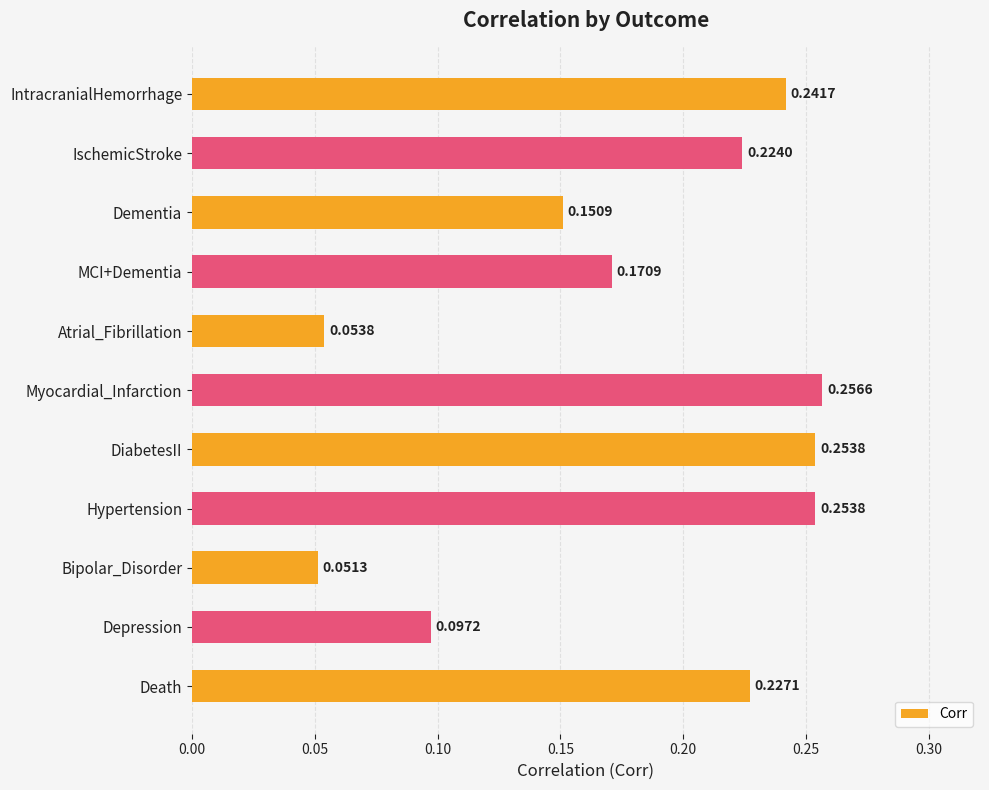

How many categories are shown in the chart?

11